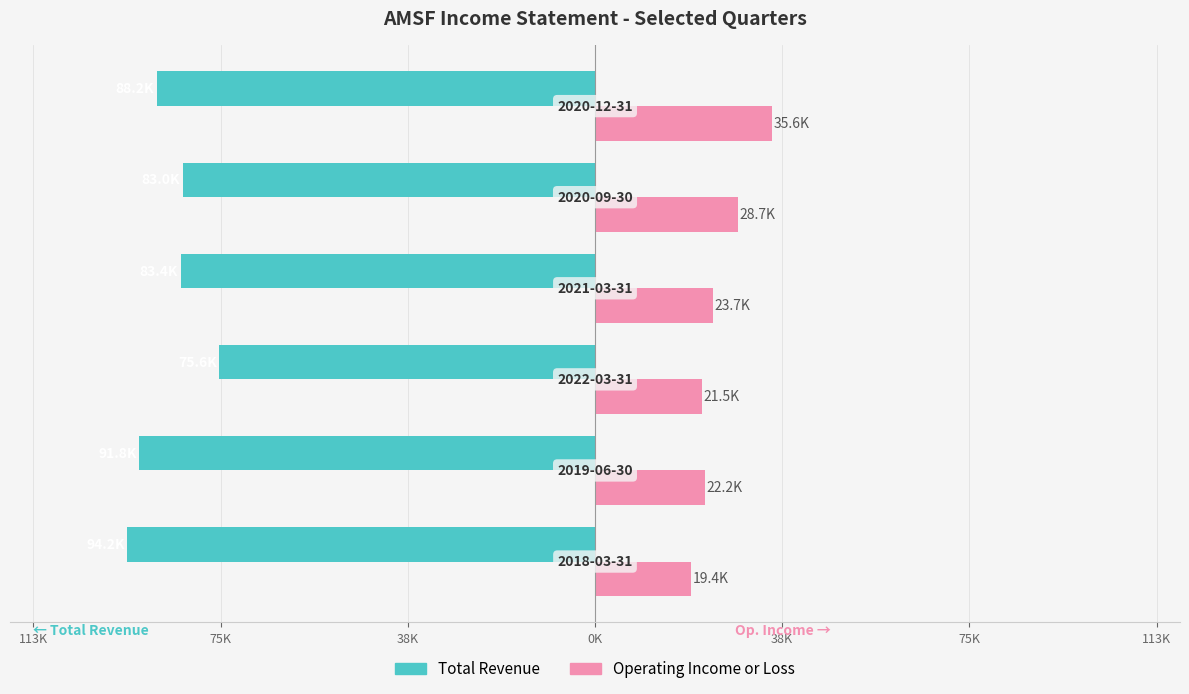

What are all the series names shown in the legend?

Total Revenue, Operating Income or Loss